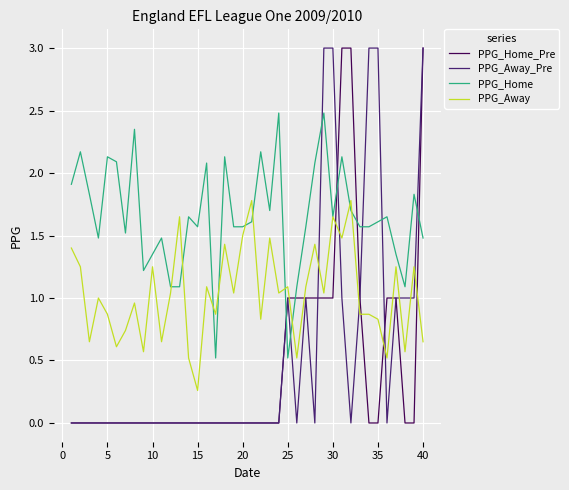

True or false: PPG_Home_Pre and PPG_Away intersect in this chart.

True